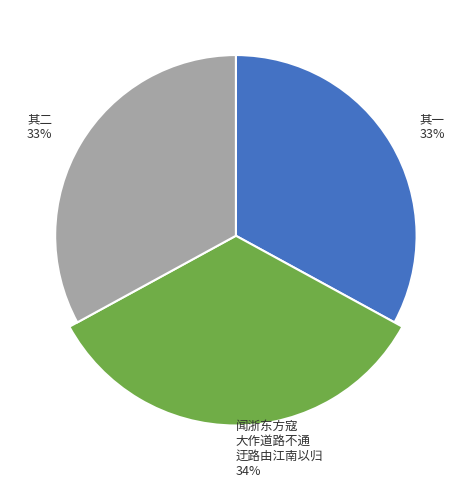

Is there a majority slice in this chart?

No